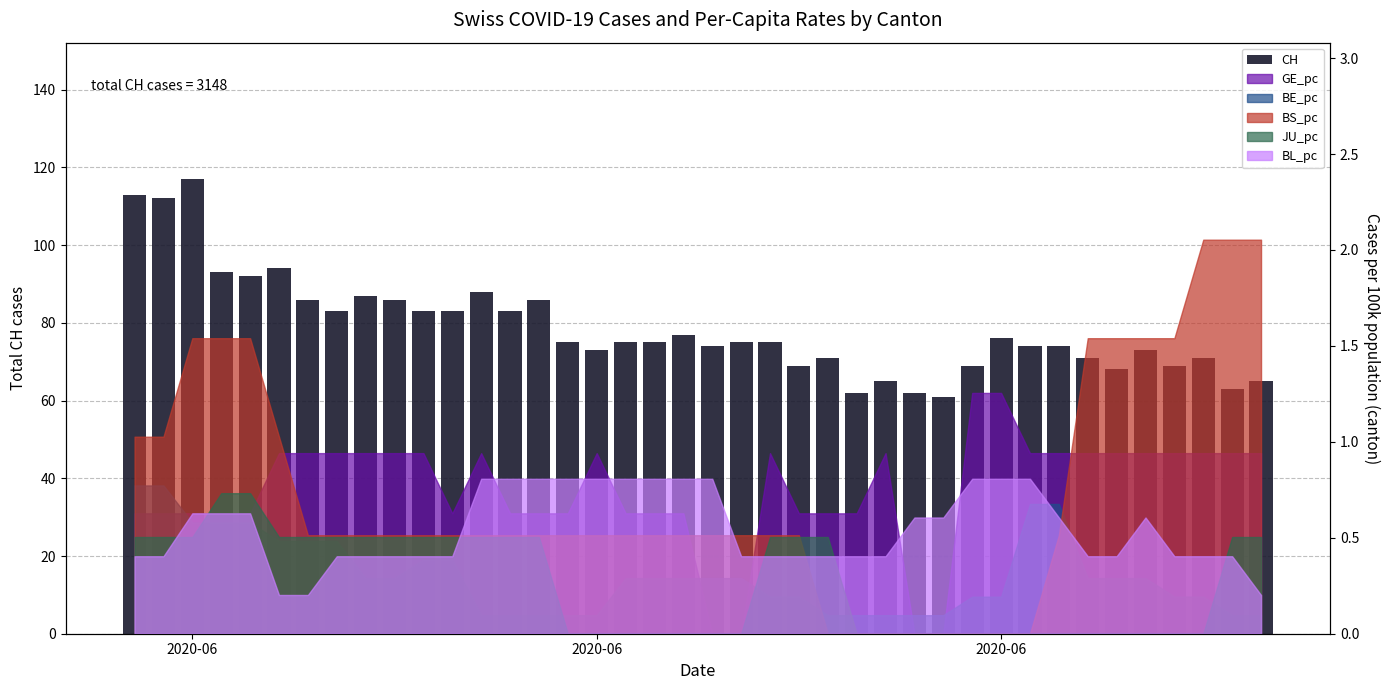

Reading left to right, list all the values displayed in this chart.

113	112	117	93	92	94	86	83	87	86	83	83	88	83	86	75	73	75	75	77	74	75	75	69	71	62	65	62	61	69	76	74	74	71	68	73	69	71	63	65